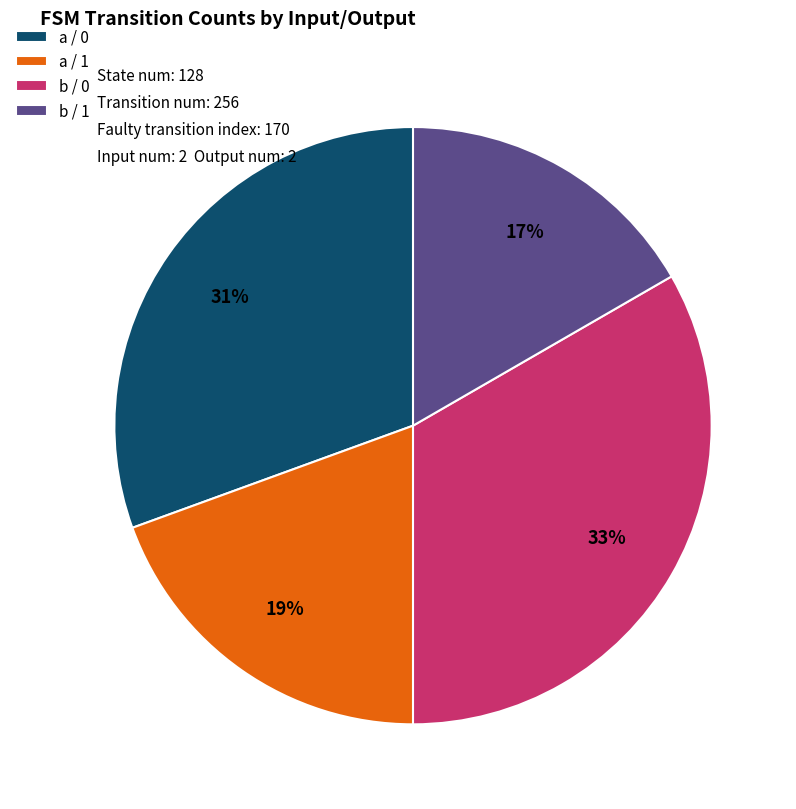

True or false: a / 0 accounts for 36% of the total.

False